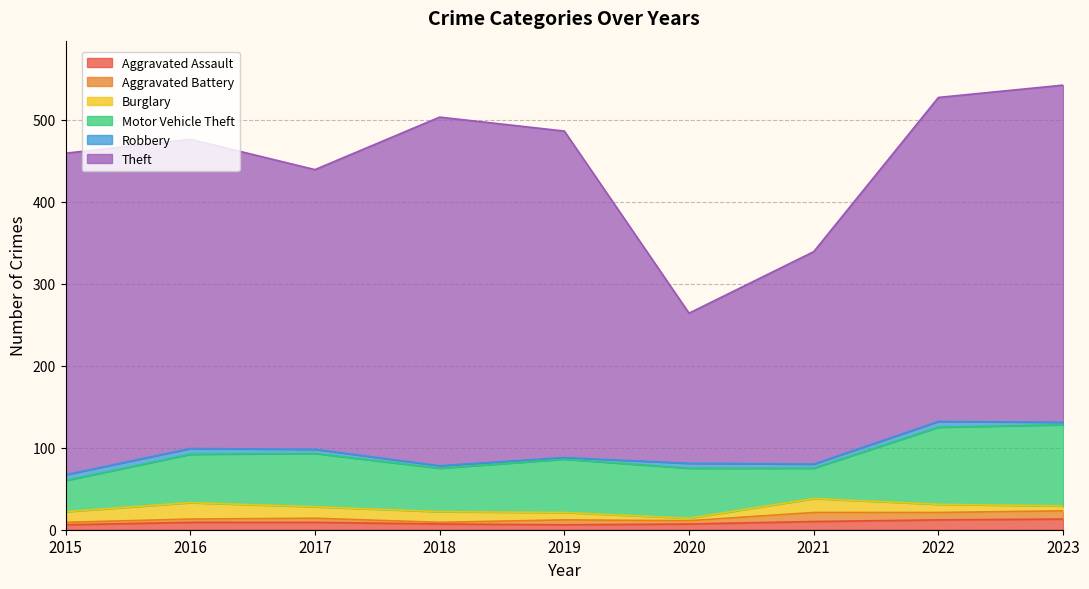

At which label is Robbery closest to 4?

2017